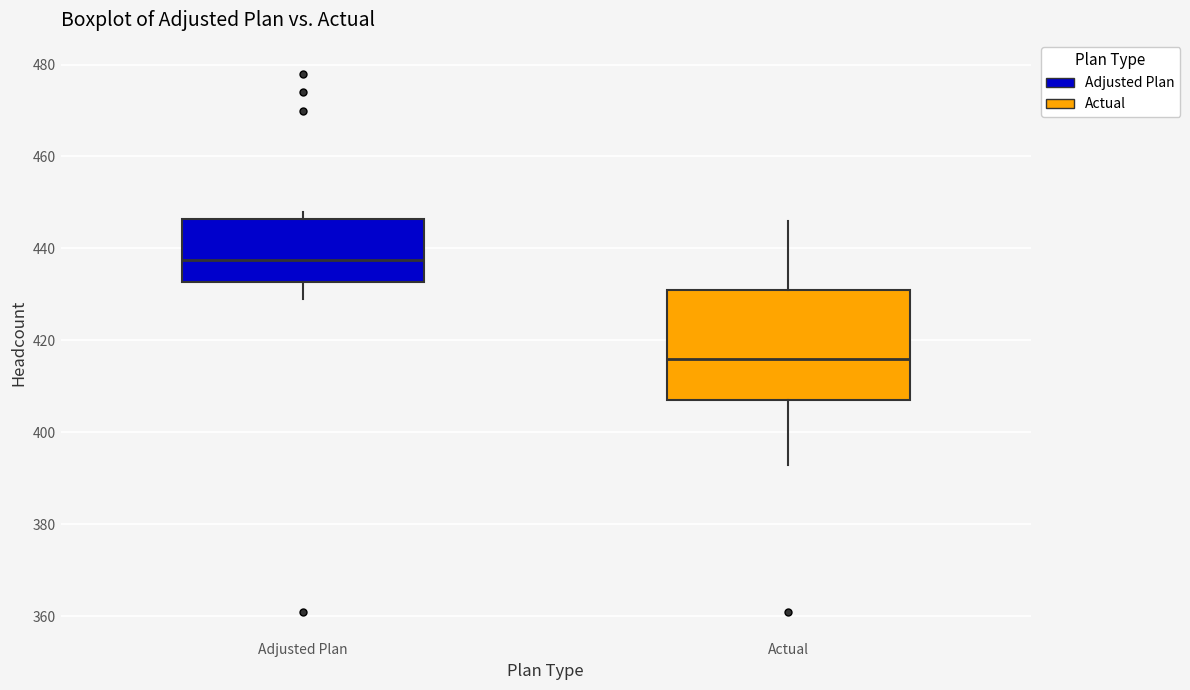

Reading left to right, transcribe this box plot: for each box, give where its median line is, the range the box spans, and where its two whiskers end, as read against the y-axis. The values are not printed on the chart, so give them approximately, as read against the axis.

Adjusted Plan: median 438, box 432 to 446, whiskers 430 to 448
Actual: median 416, box 408 to 432, whiskers 394 to 446